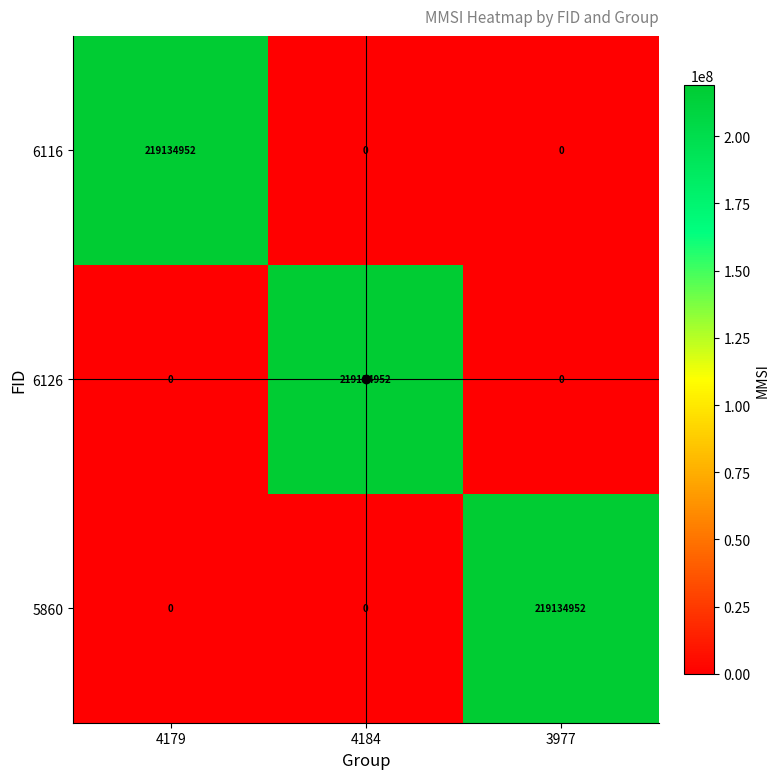

What is the greatest value displayed?

219134952